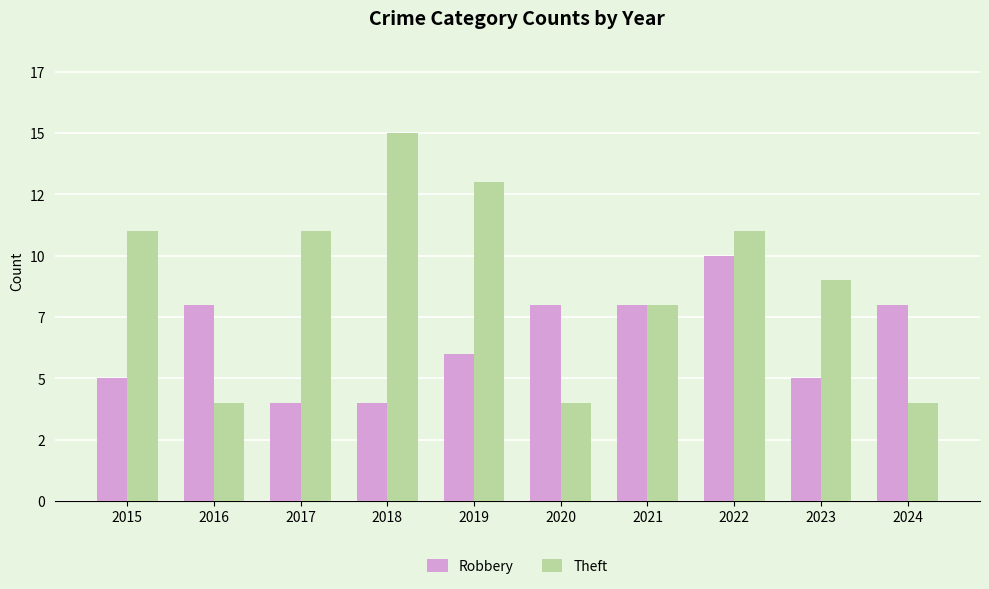

Rank the series by their maximum value, from lowest to highest.

Robbery, Theft